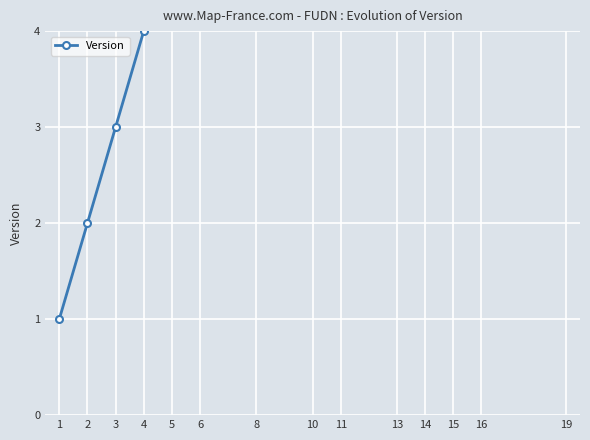

Count the number of categories in the chart.

14